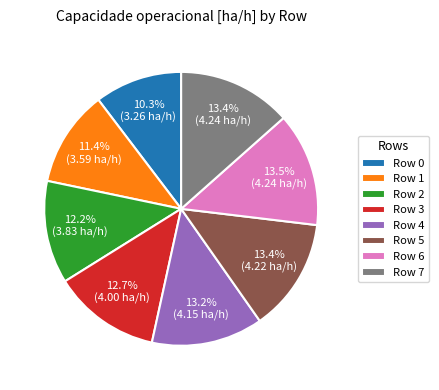

What portion of the pie excludes Row 7?

86.6%